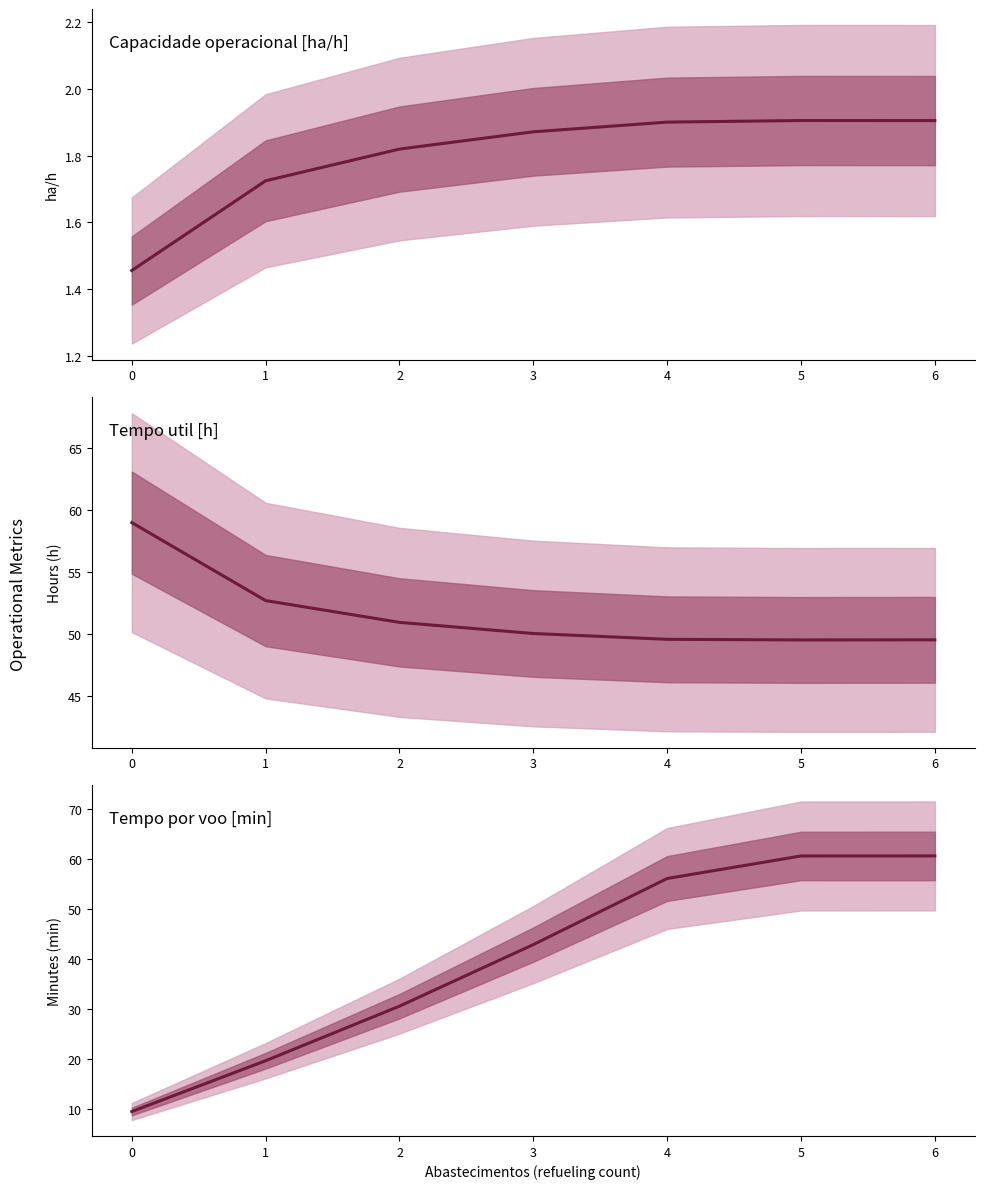

How many lines are shown in the chart?

3